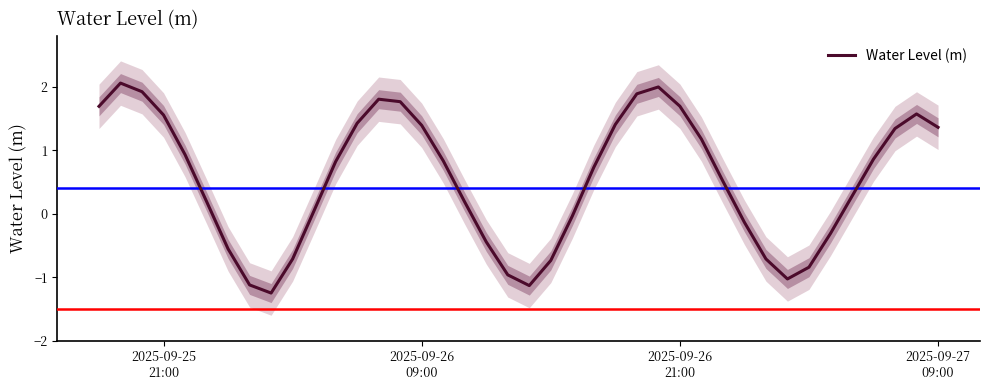

Is it true that the value at 28 is 0.6?

False